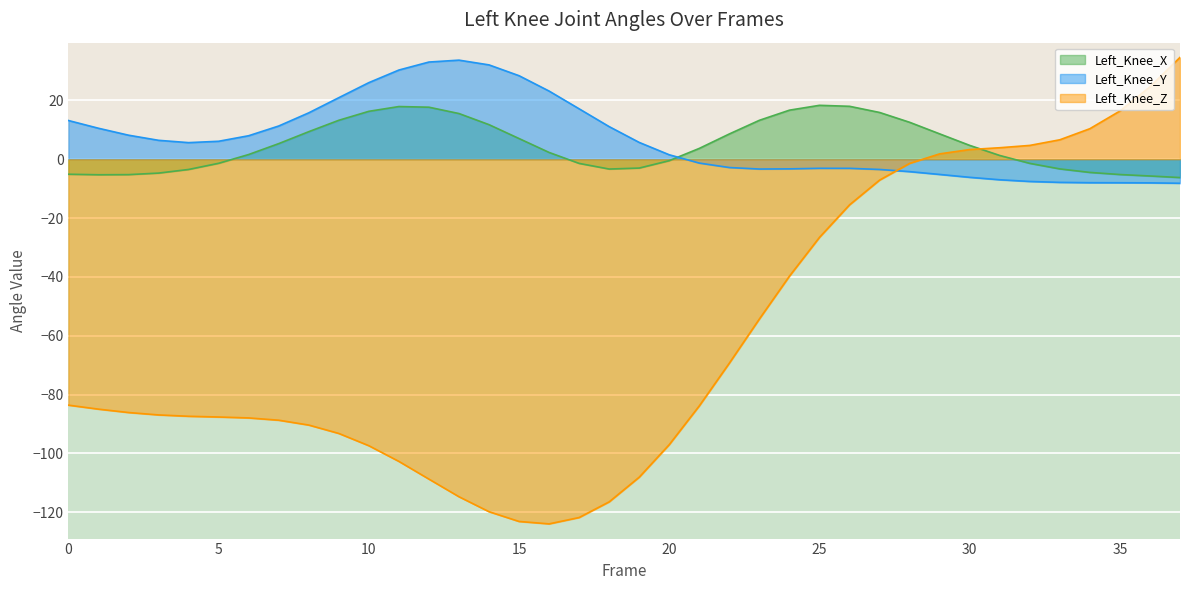

At which category is the sum across all series the highest?

37